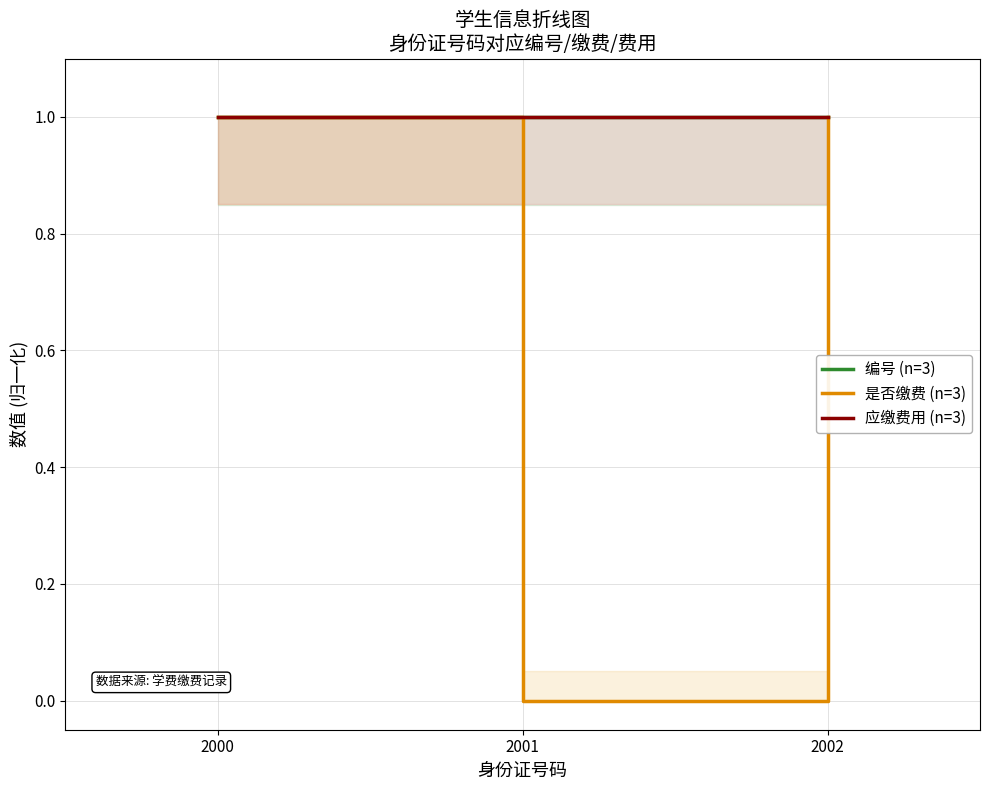

Reading left to right, list all the values displayed in this chart.

编号 (n=3): 2000=1.0	2001=1.0	2002=1.0
是否缴费 (n=3): 2000=1.0	2001=0.0	2002=1.0
应缴费用 (n=3): 2000=1.0	2001=1.0	2002=1.0